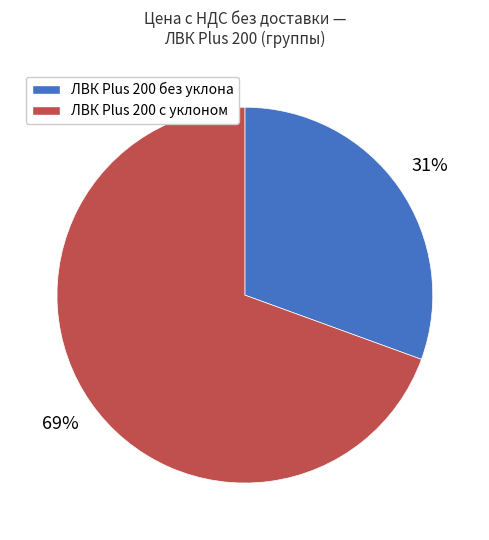

Rank the categories by value from highest to lowest.

ЛВК Plus 200 с уклоном, ЛВК Plus 200 без уклона